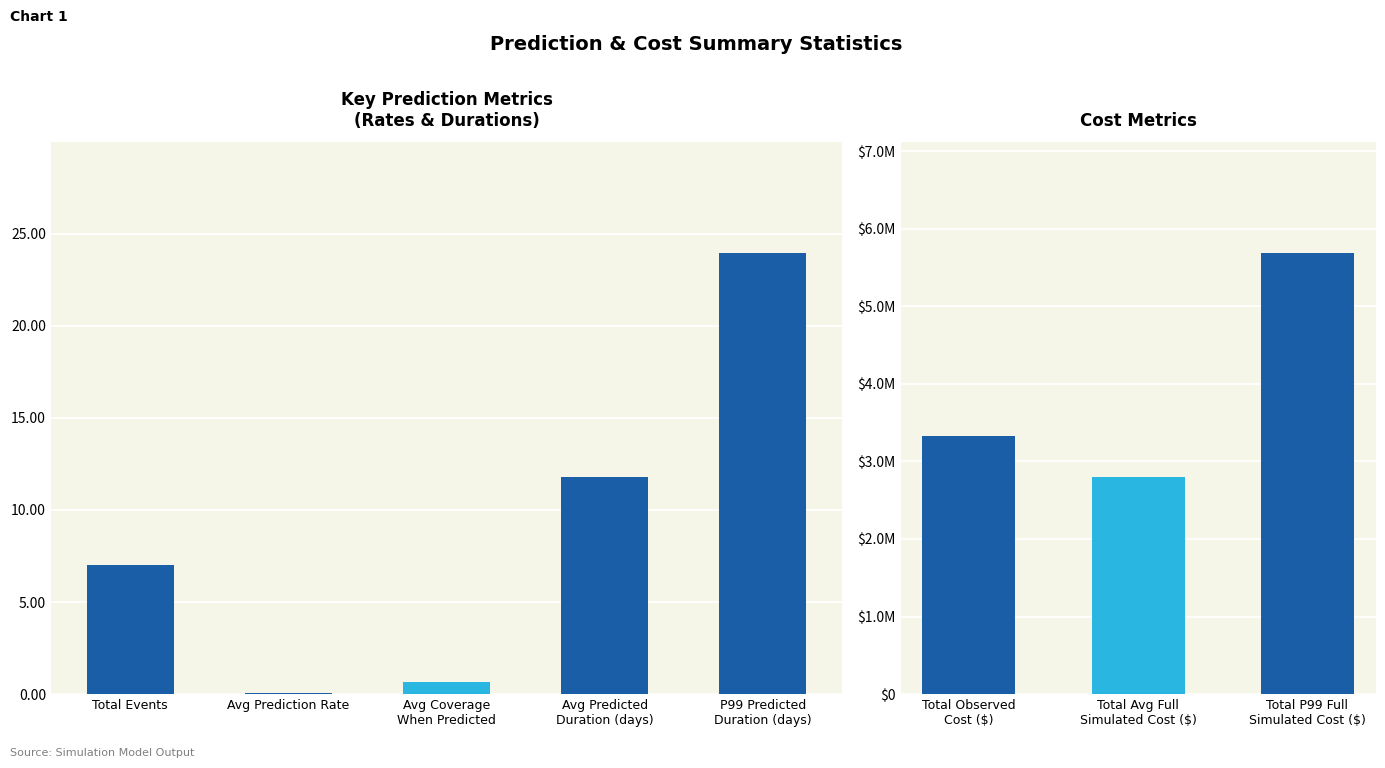

Count the number of data series in this chart.

1